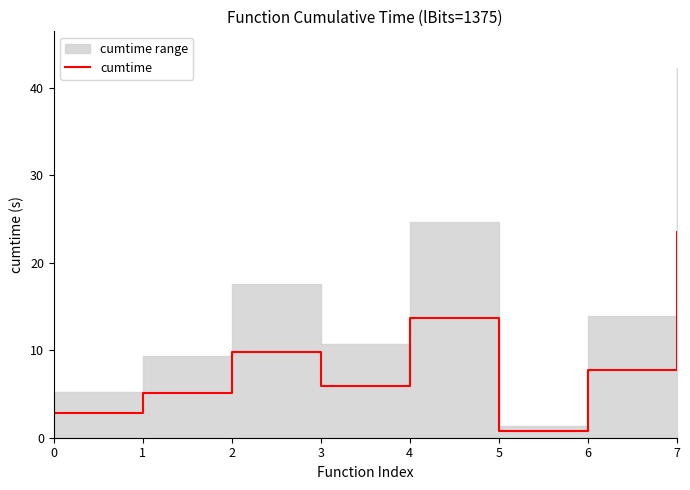

Reading left to right, transcribe all the data shown in this chart.

2.9	5.2	9.8	5.9	13.7	0.8	7.7	23.5